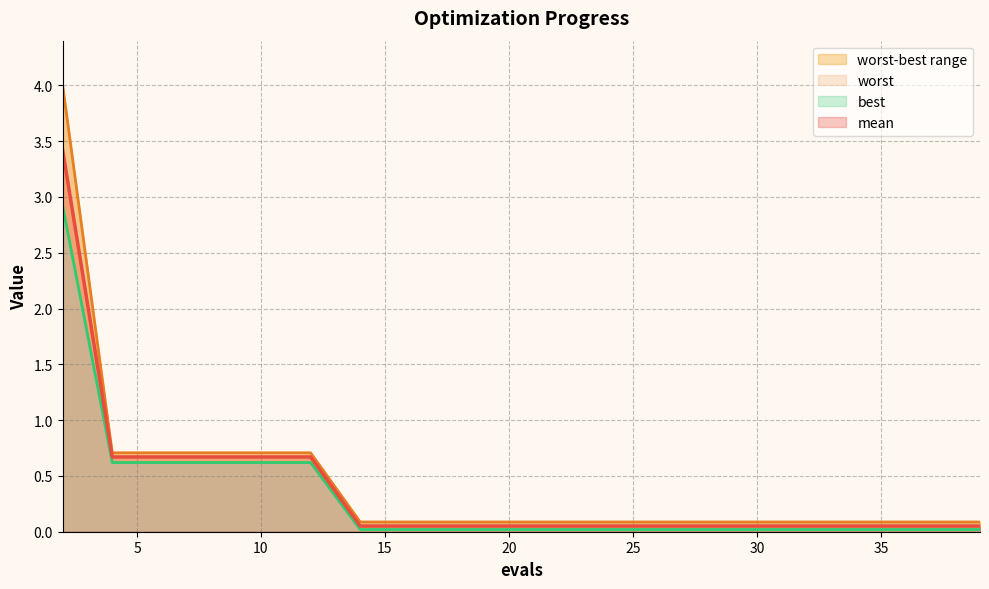

Which series has the largest total across all categories?

worst